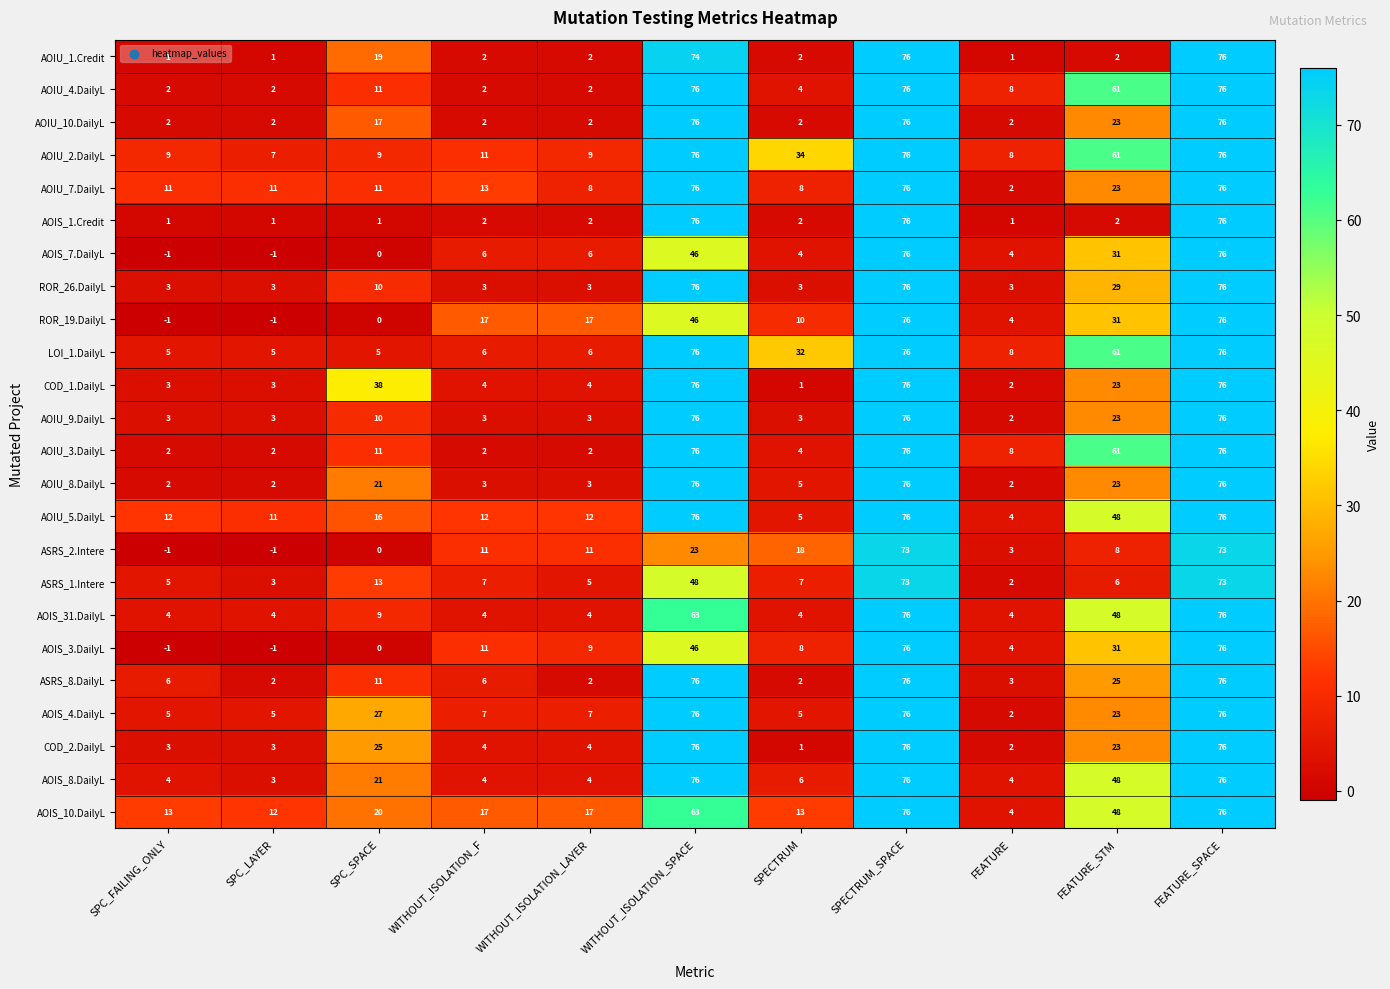

Which series has the largest total across all categories?

AOIU_2.DailyL